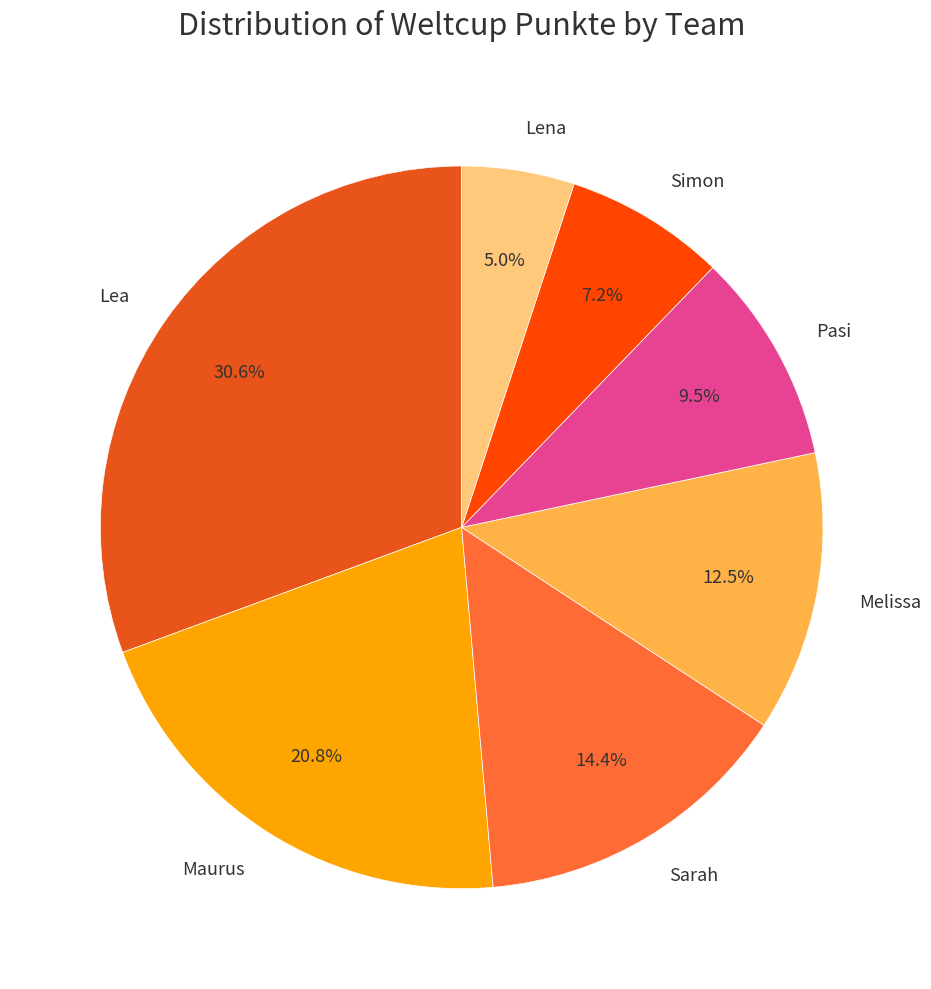

Which slice is the smallest?

Lena